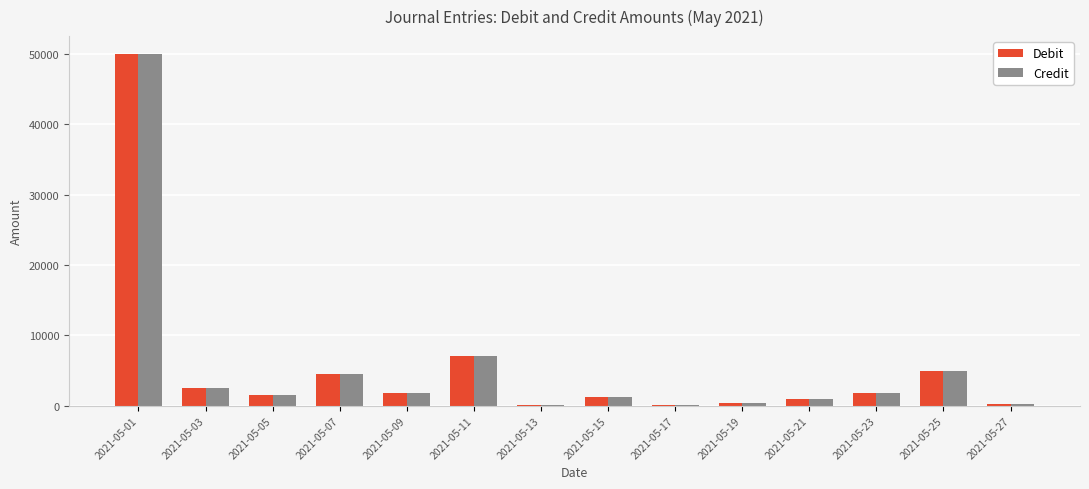

Are the bars horizontal?

No